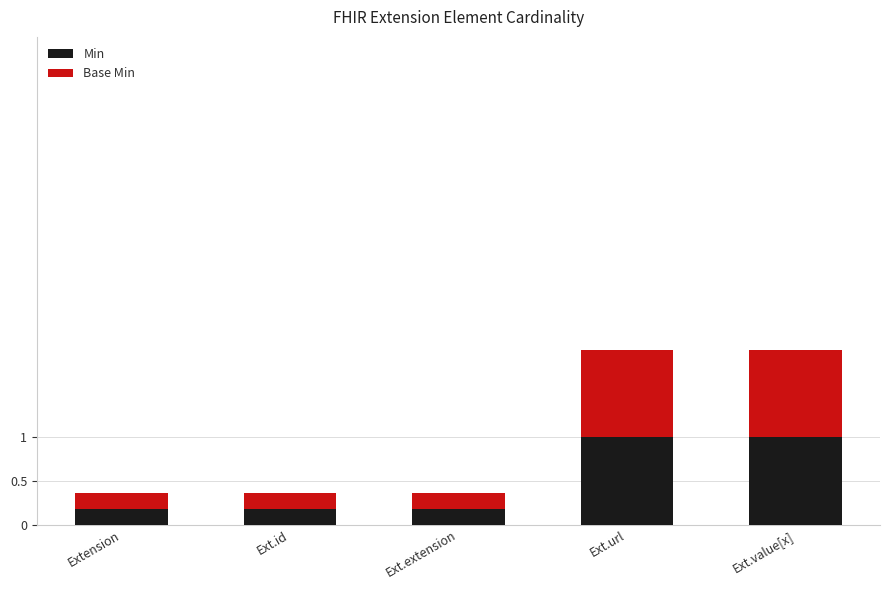

Reading left to right, what are the values for Min?

Extension=0.2	Ext.id=0.2	Ext.extension=0.2	Ext.url=1.0	Ext.value[x]=1.0